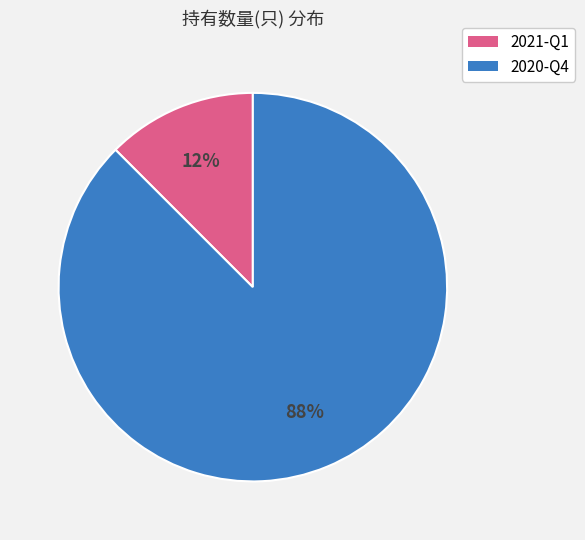

Which category has the biggest portion of the pie?

2020-Q4